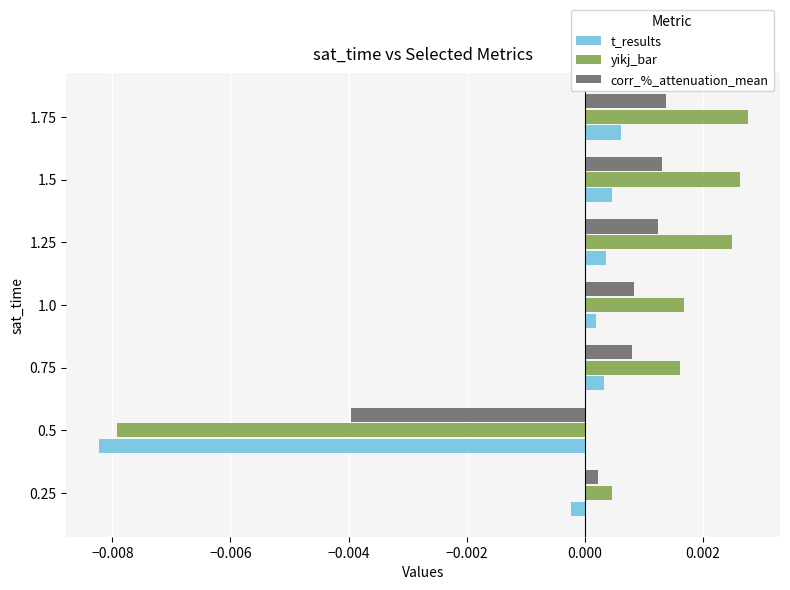

What are all the series names shown in the legend?

t_results, yikj_bar, corr_%_attenuation_mean